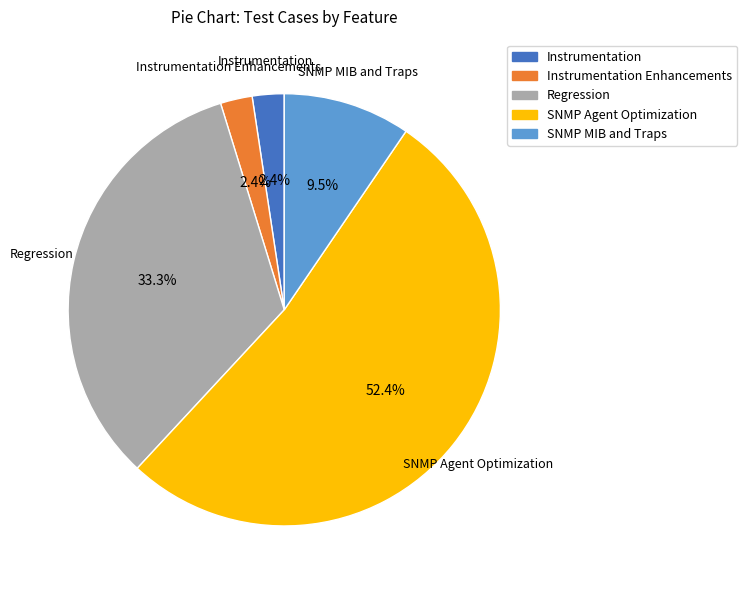

Does any single category account for the majority?

Yes